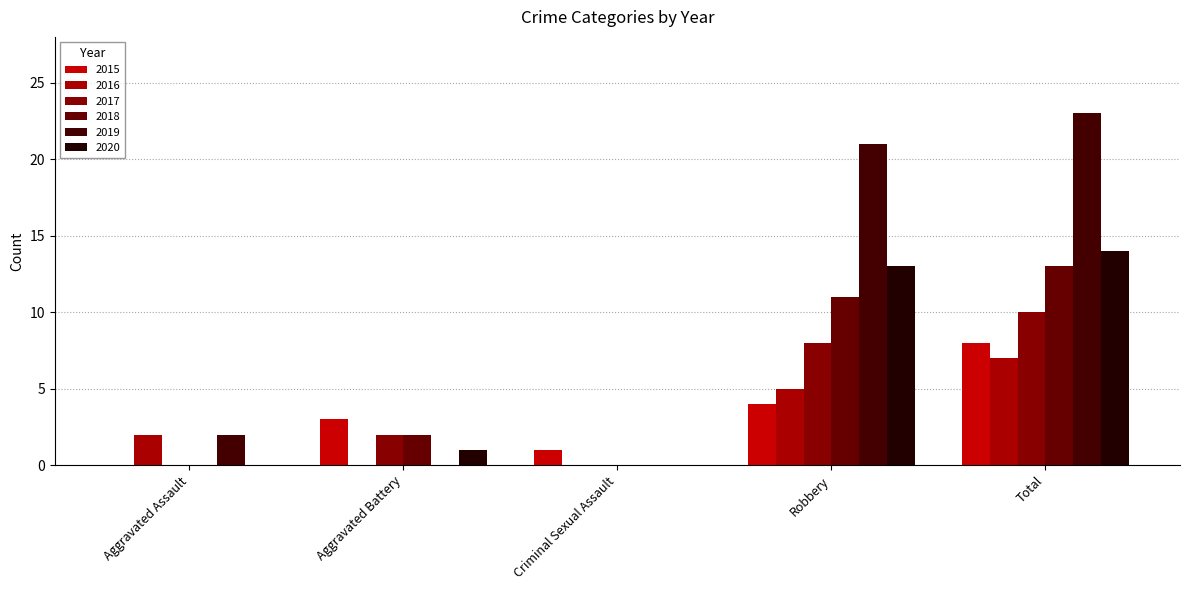

What are all the series names shown in the legend?

2015, 2016, 2017, 2018, 2019, 2020